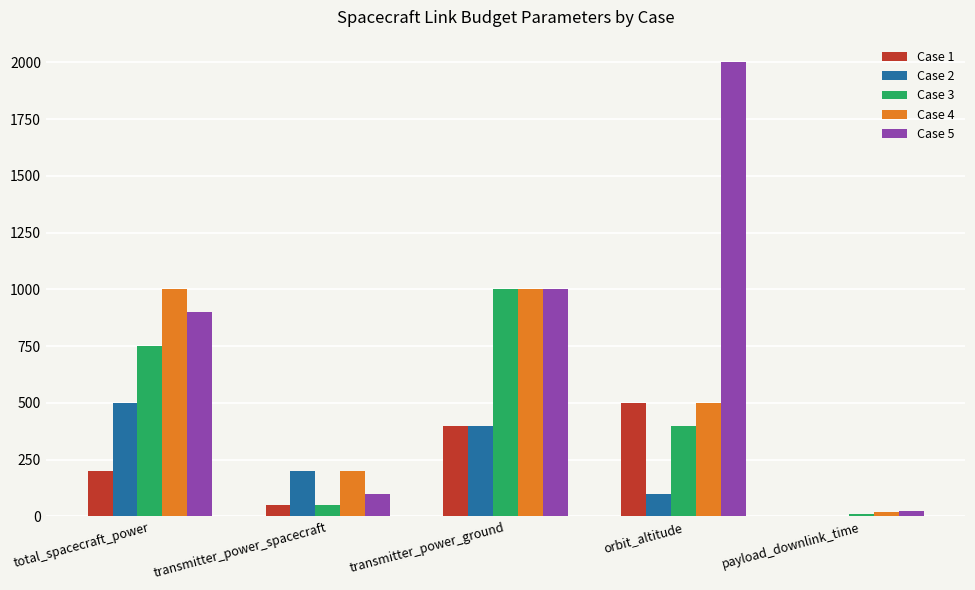

Is it true that Case 3 equals 750 at total_spacecraft_power?

True